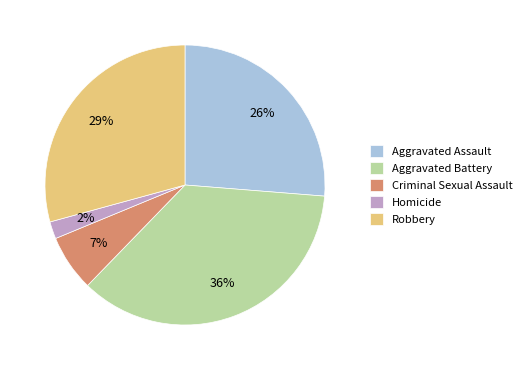

Do Aggravated Battery and Robbery together represent more than half of the pie?

Yes